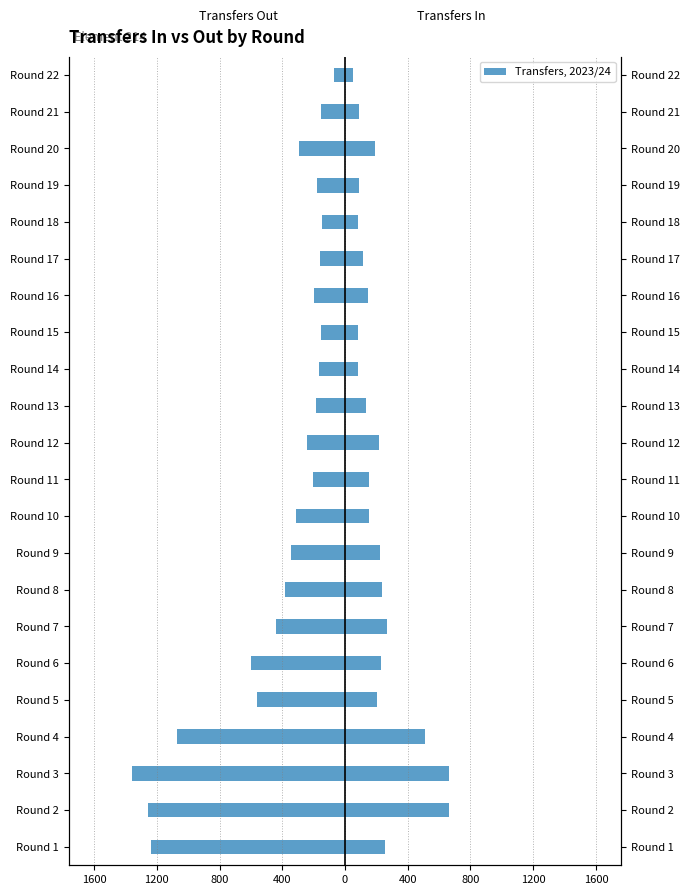

Which series has the widest spread of values?

transfers_out